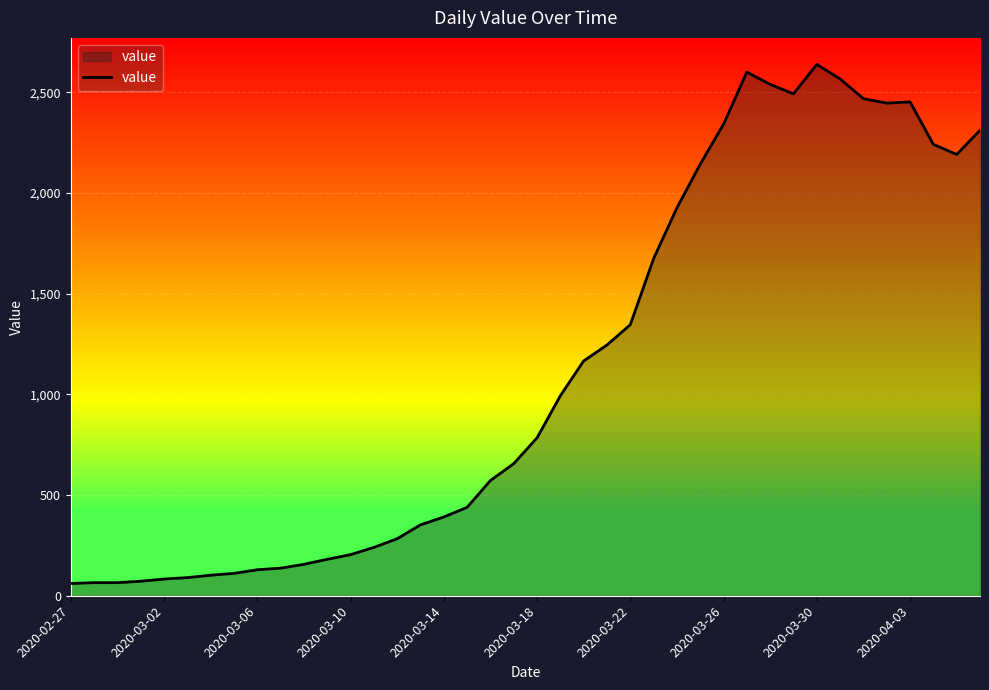

What is the smallest value displayed?

61